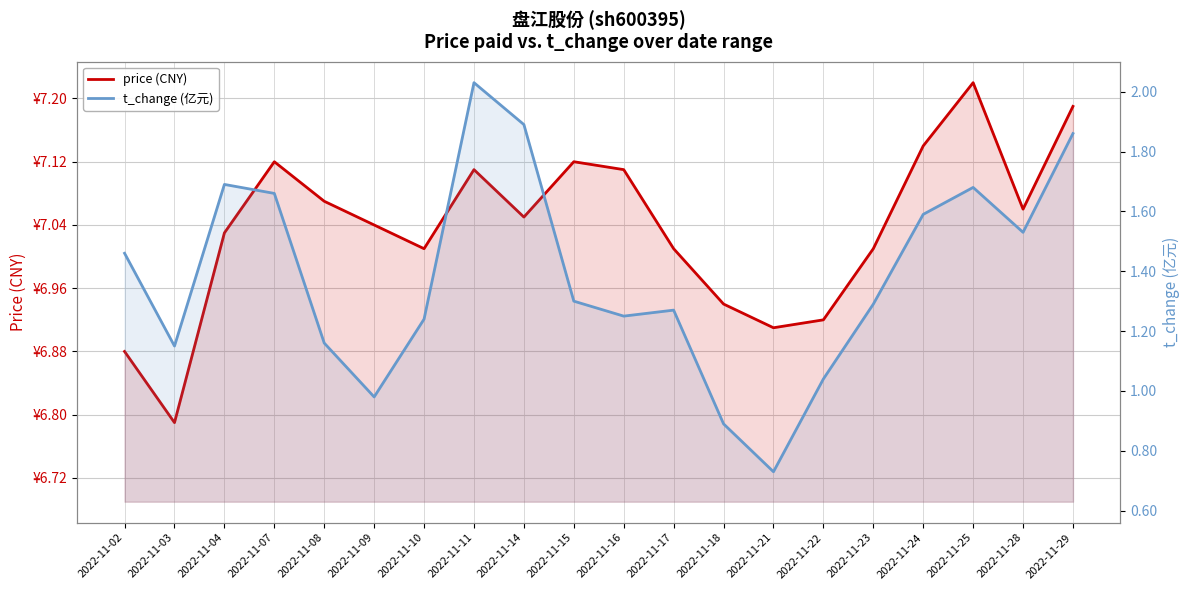

True or false: price (CNY) and t_change (亿元) cross at least once.

False